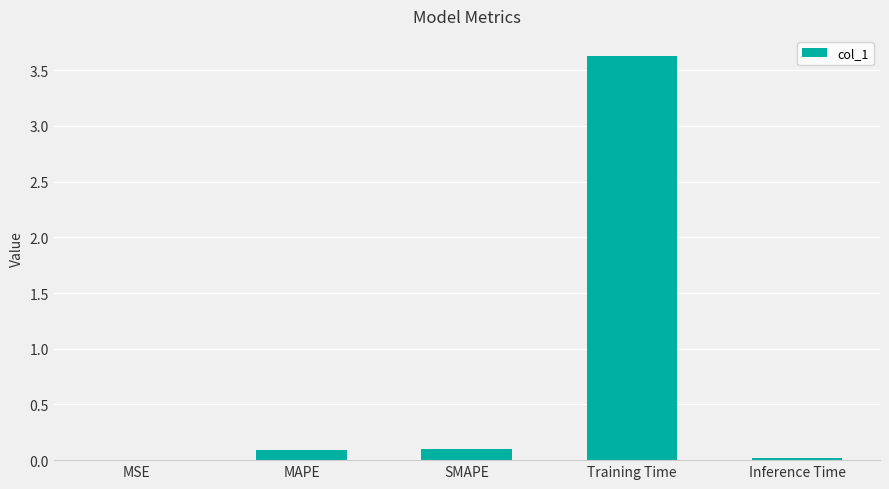

Which has a higher value, Training Time or Inference Time?

Training Time